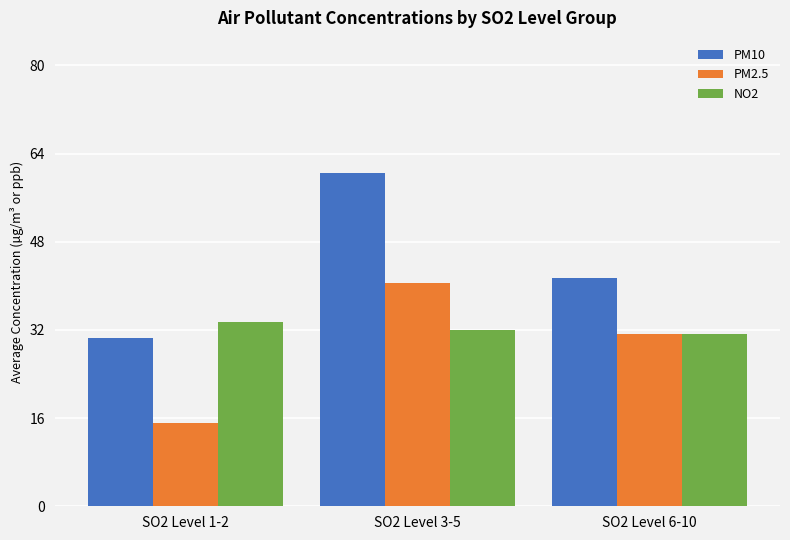

Reading right to left, transcribe all the data shown in this chart.

PM10: SO2 Level 6-10=41.5	SO2 Level 3-5=60.5	SO2 Level 1-2=30.5
PM2.5: SO2 Level 6-10=31.2	SO2 Level 3-5=40.5	SO2 Level 1-2=15.1
NO2: SO2 Level 6-10=31.2	SO2 Level 3-5=31.9	SO2 Level 1-2=33.5